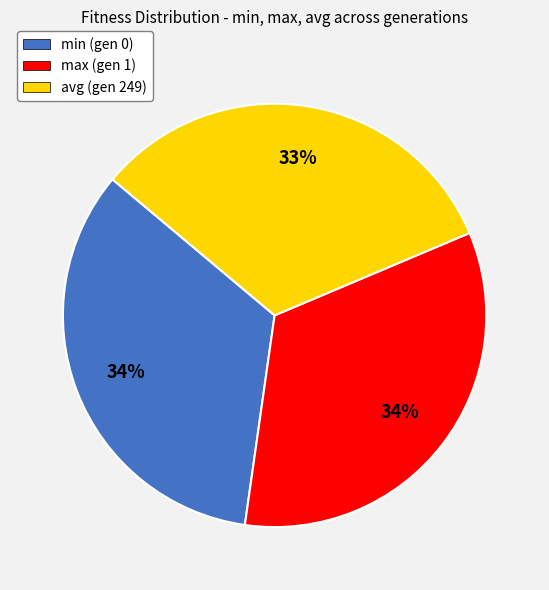

What percentage is the max (gen 1) slice, to the nearest percent?

34%